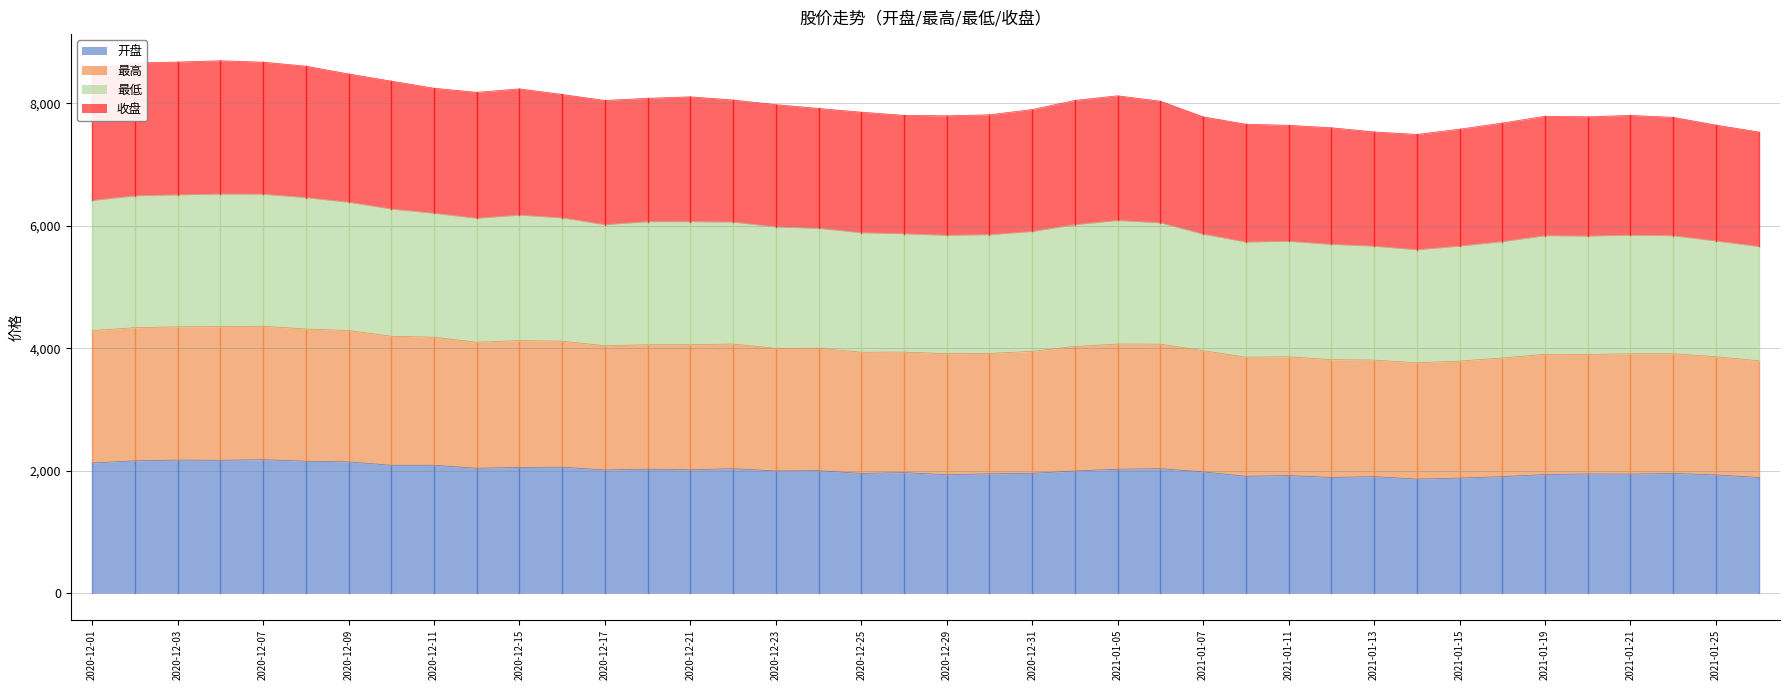

What is the total value across all series at 2020-12-23?

7978.1